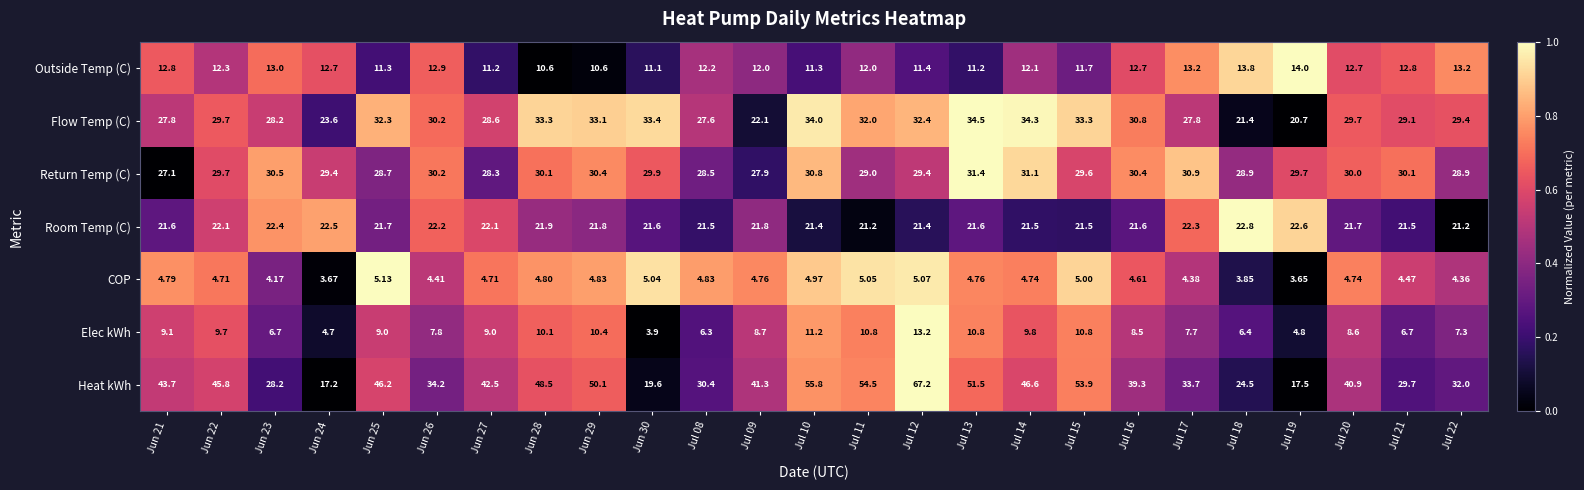

At Jun 27, list the series in order from smallest to largest.

COP, Elec kWh, Outside Temp (C), Room Temp (C), Return Temp (C), Flow Temp (C), Heat kWh